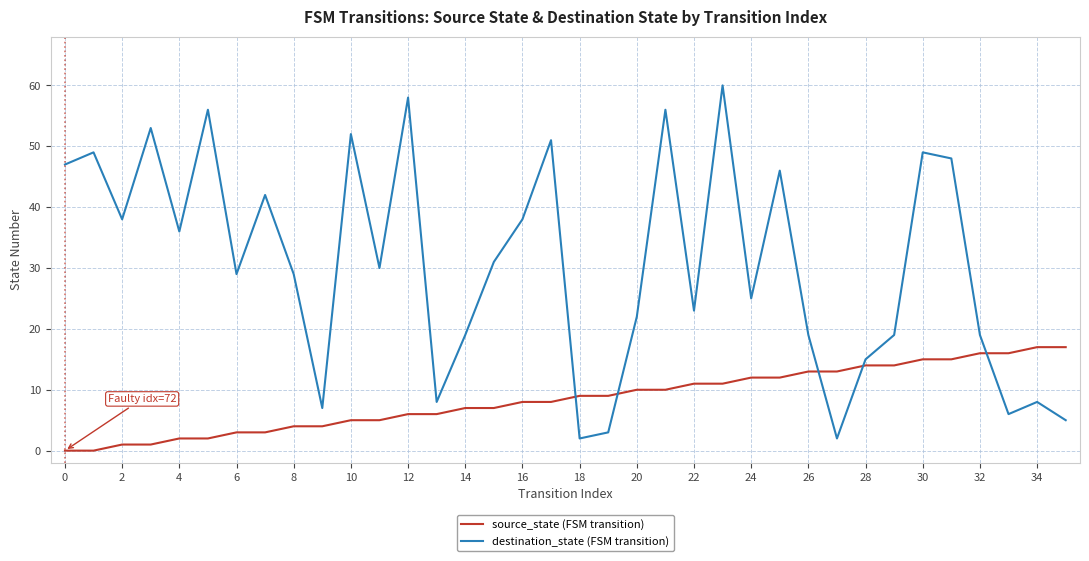

What is the maximum value shown in the chart?

60